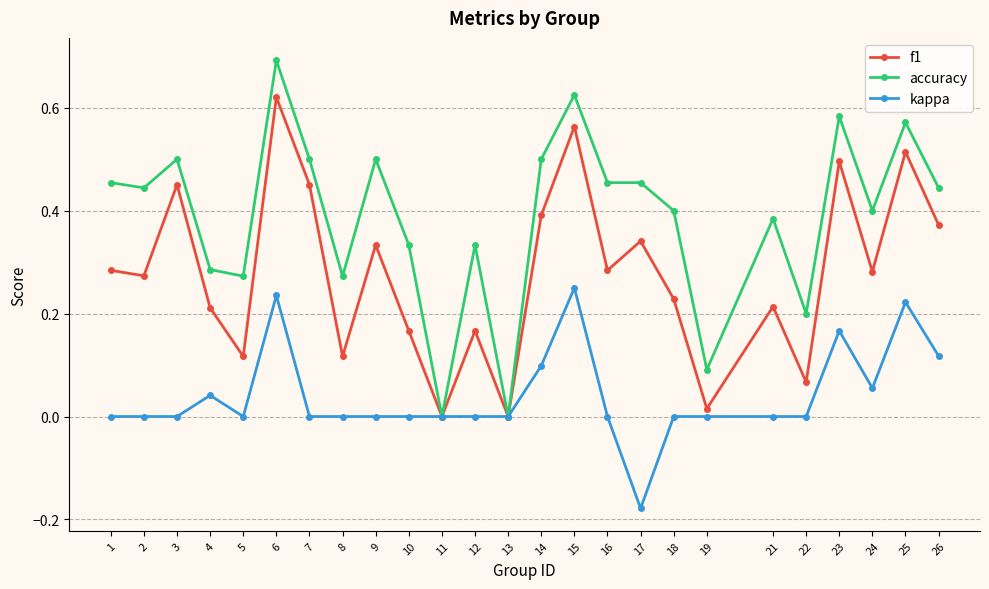

Which series has the largest range (max minus min)?

accuracy